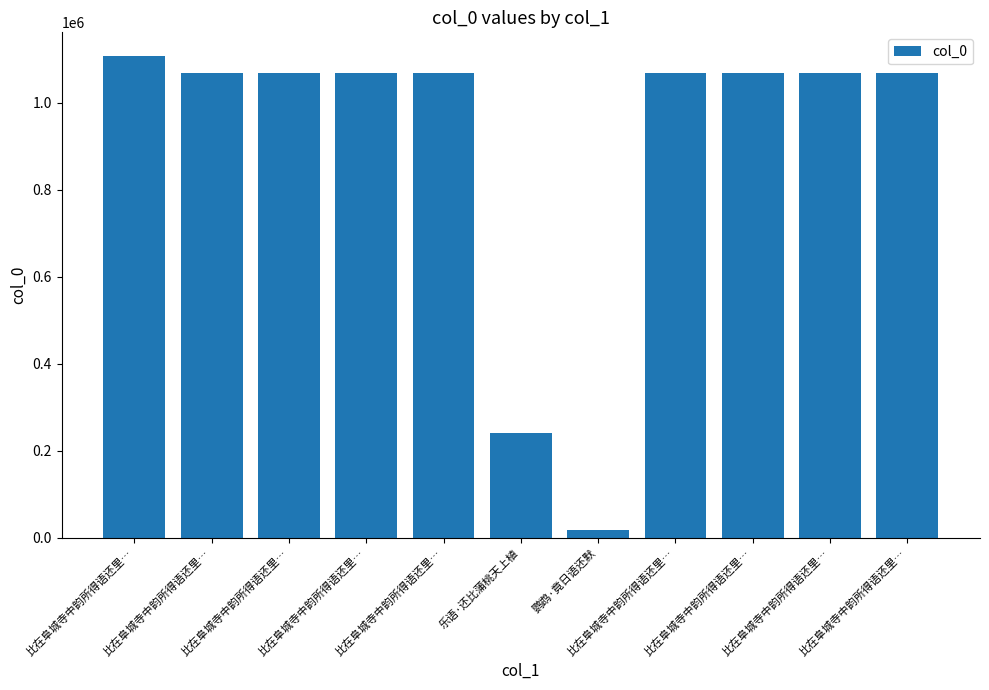

How many distinct data groups are displayed?

1